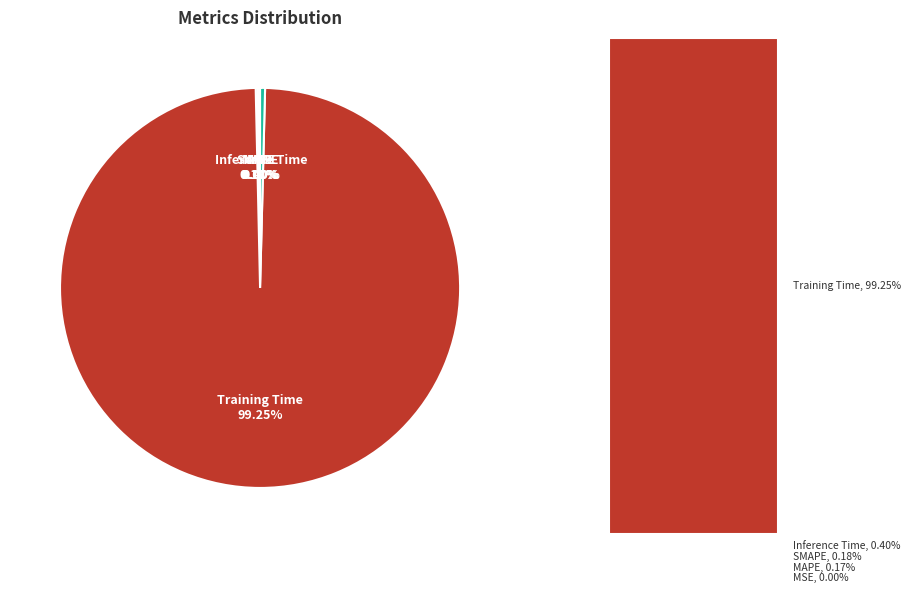

Does any single category account for the majority?

Yes